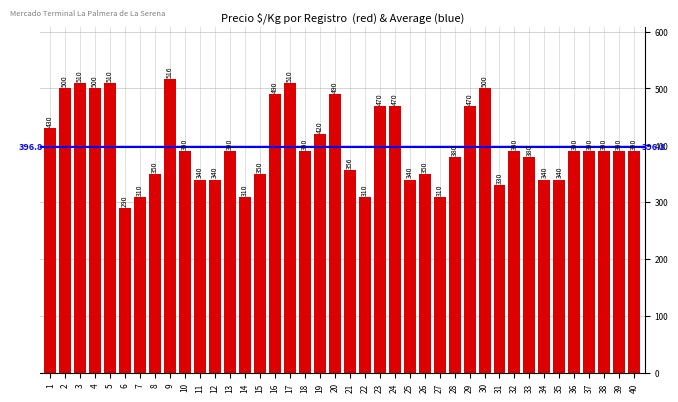

The chart shows a value of 500 at 4. True or false?

True